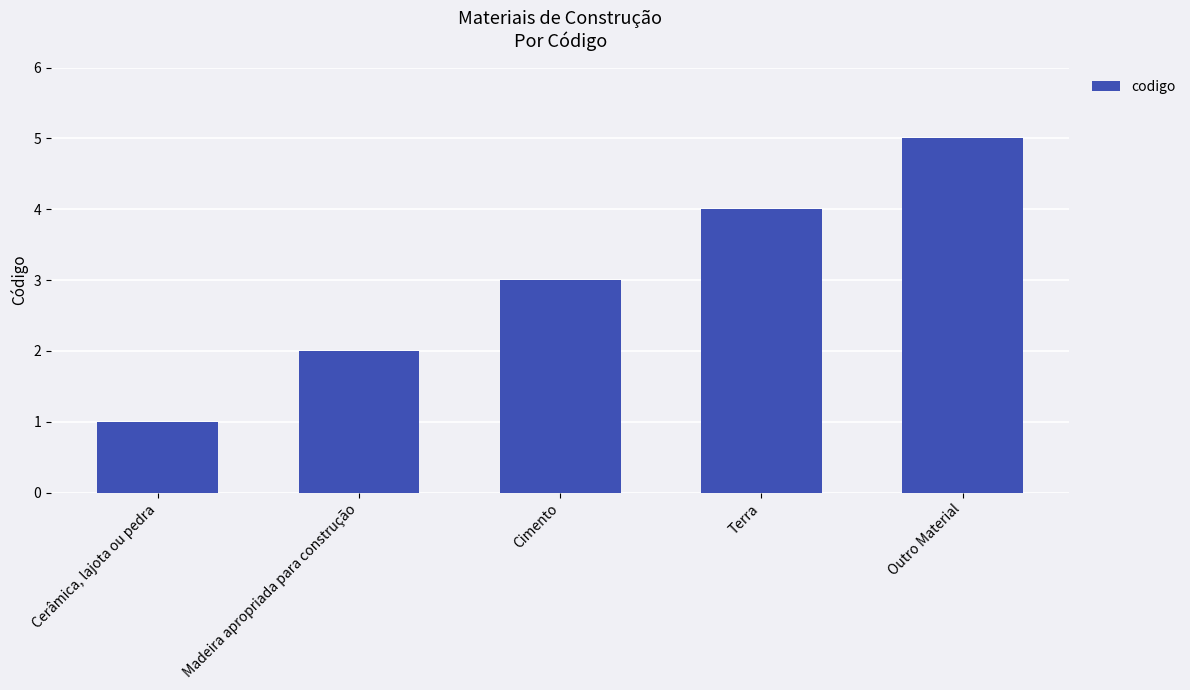

Which label corresponds to the smallest value in the chart?

Cerâmica, lajota ou pedra